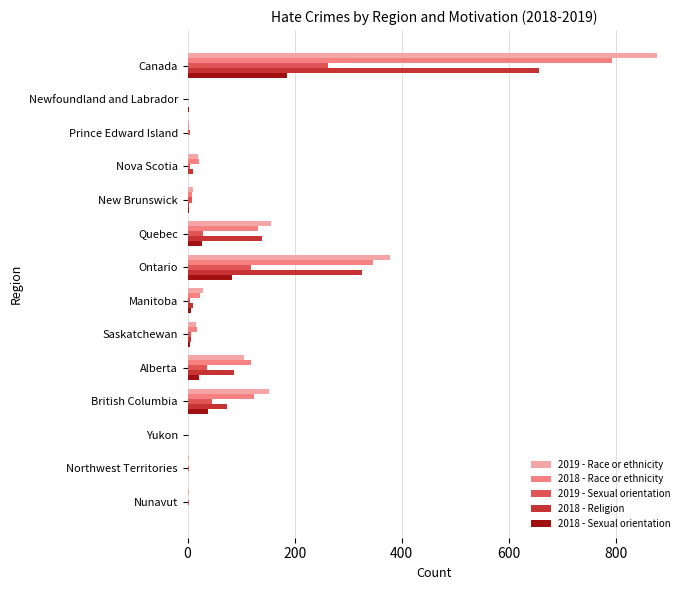

Is the value of 2019 - Sexual orientation at New Brunswick greater than the value of 2019 - Race or ethnicity at British Columbia?

No